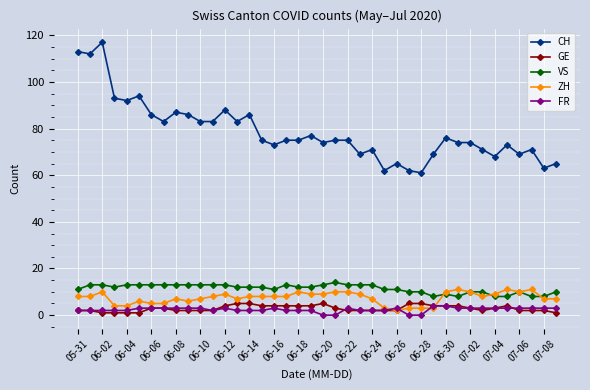

Which series has the widest spread of values?

CH